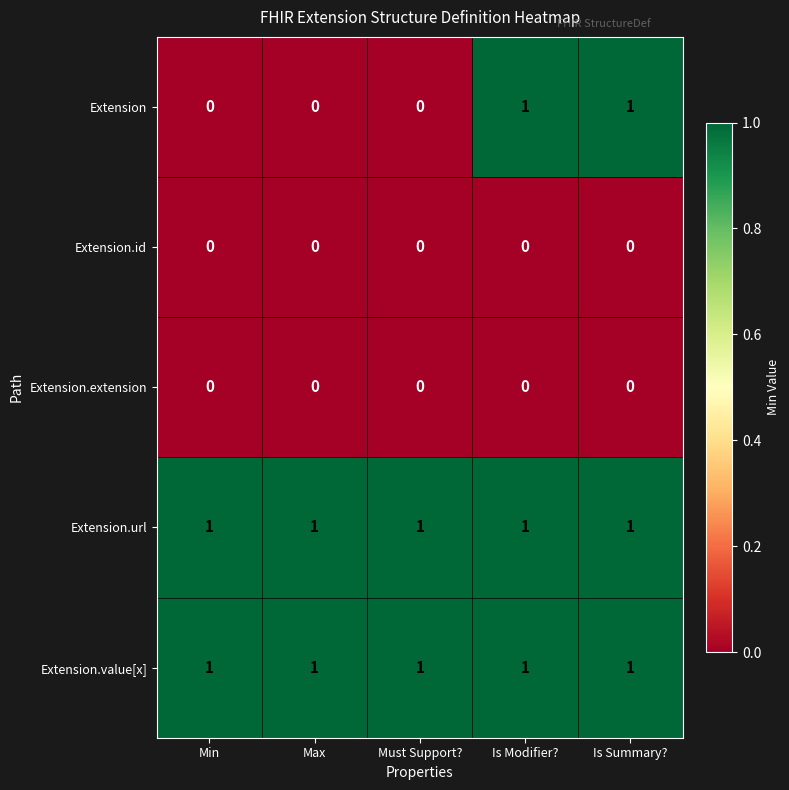

True or false: Extension.value[x] has a value of 2 at Is Modifier?.

False